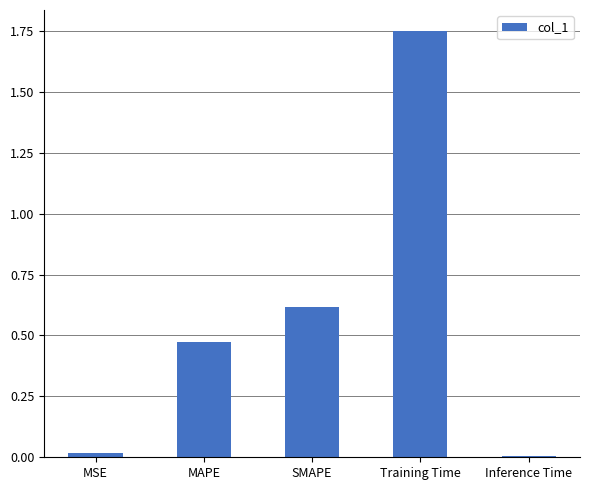

What is the label of the 2nd bar from the left?

MAPE